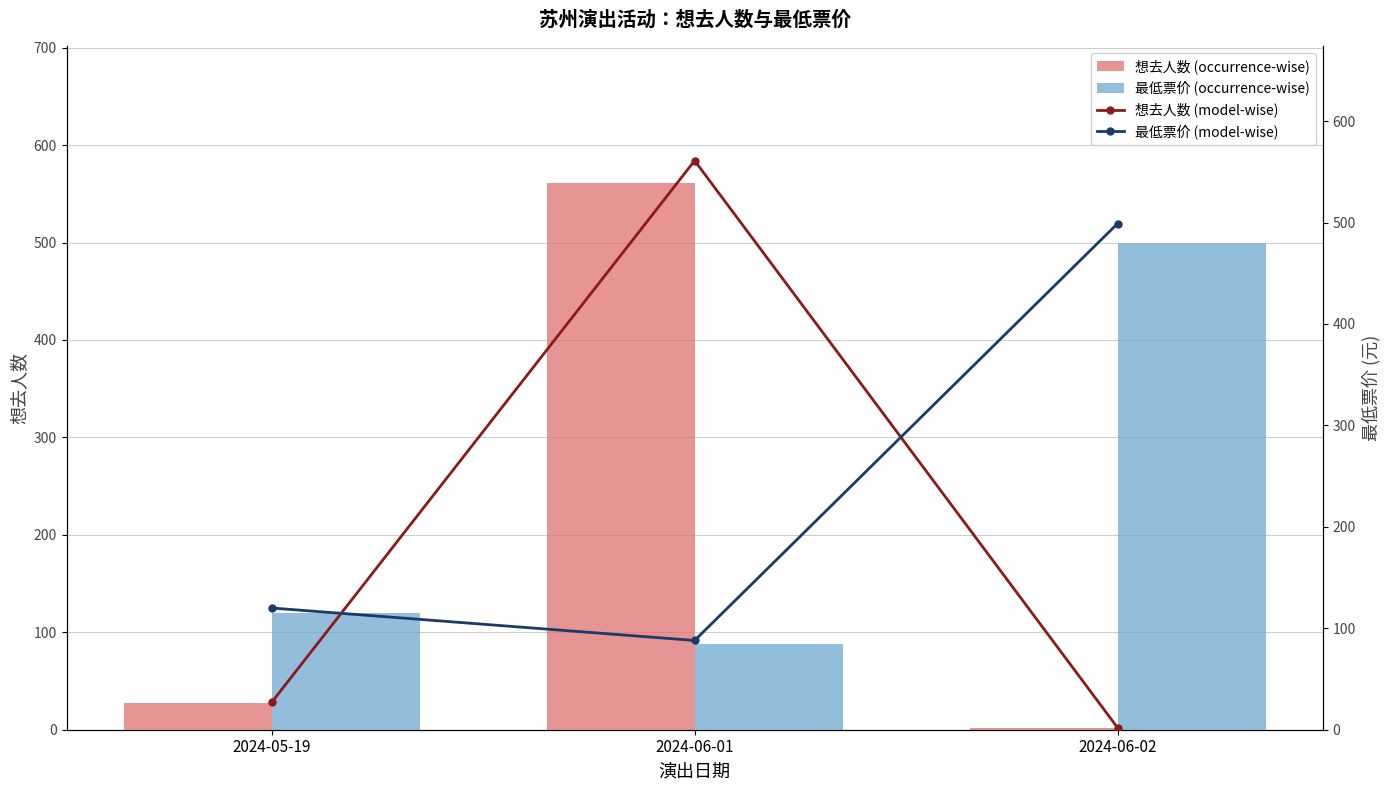

What is the difference between the maximum and minimum values in the 最低票价 (occurrence-wise) series?

411